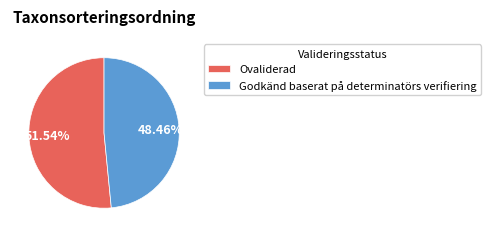

Is there a majority slice in this chart?

Yes